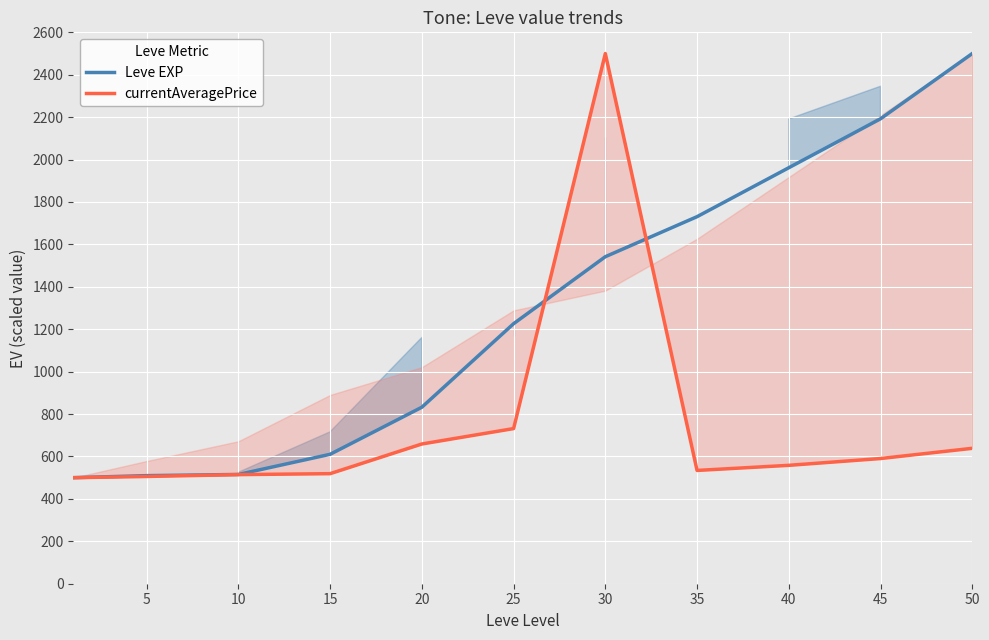

True or false: Leve EXP has more than 2 points higher than both neighbors.

False